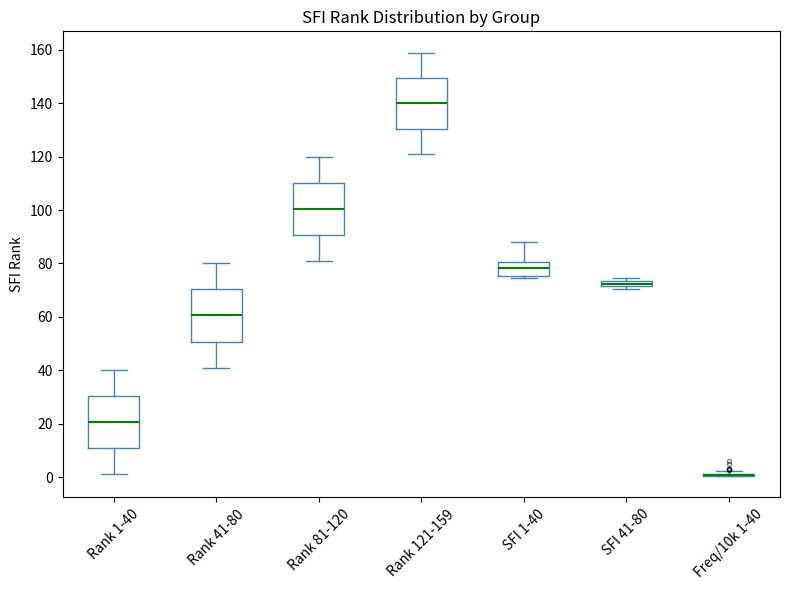

Where does the median line of the box for Rank 121-159 sit on the y-axis? The values are not printed on the chart, so give them approximately, as read against the axis.

140